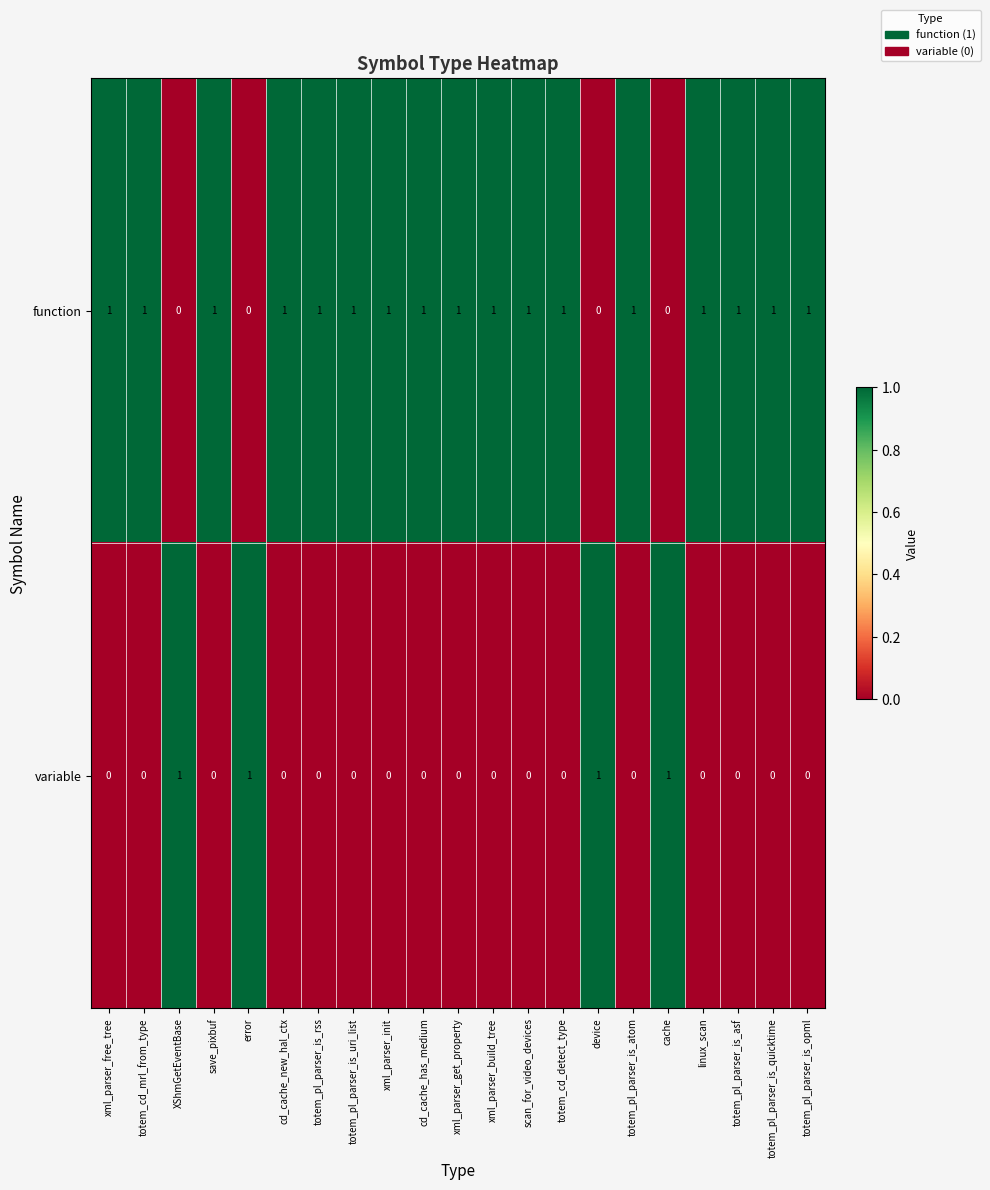

The function series shows 0 at totem_cd_mrl_from_type. True or false?

False